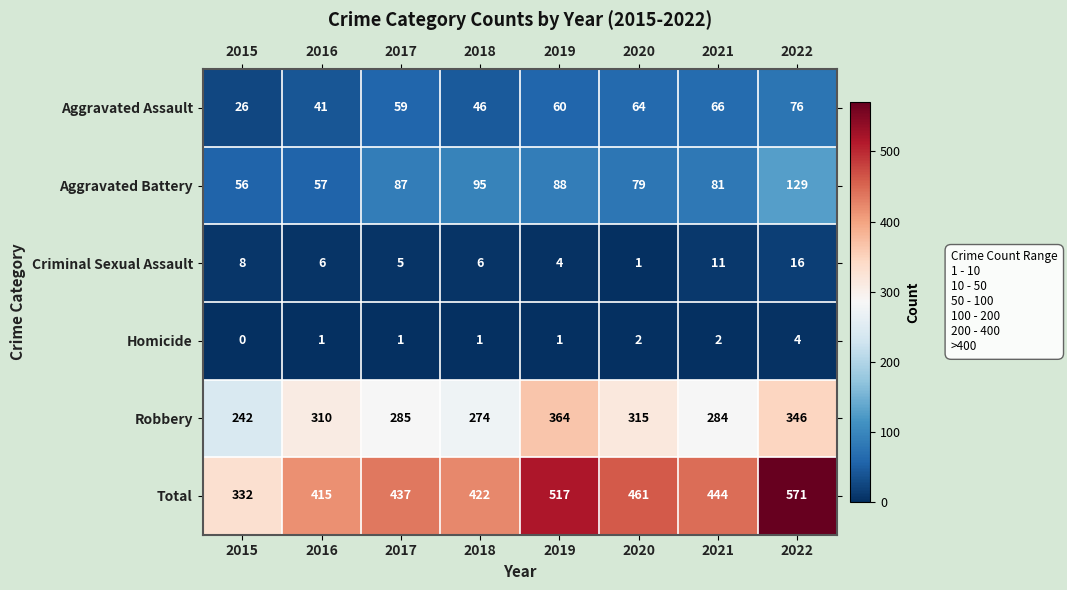

What is the maximum value for Aggravated Assault?

76